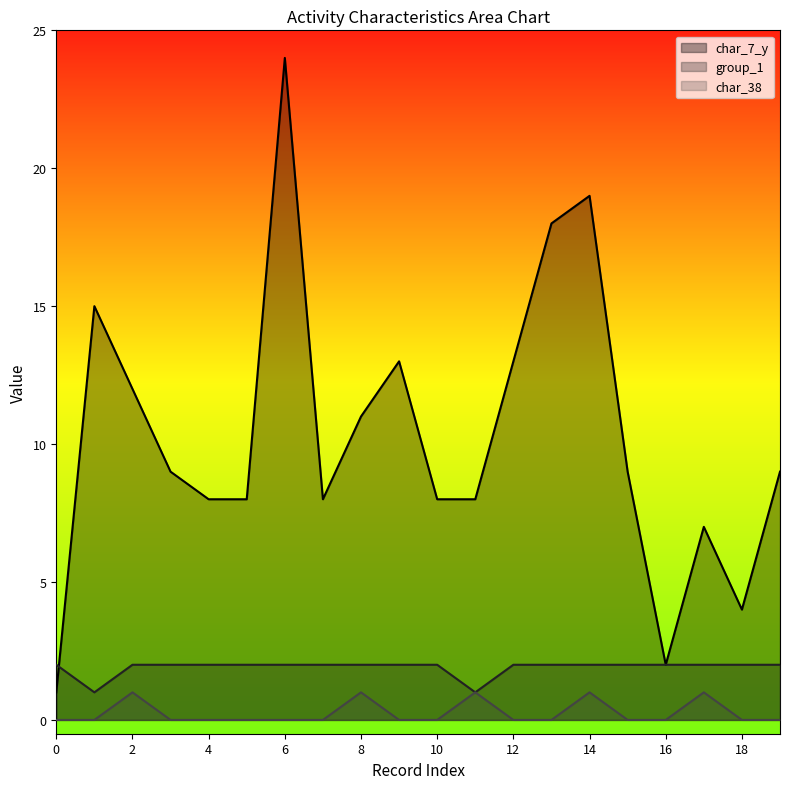

What is the difference between the highest and lowest values at 19?

9